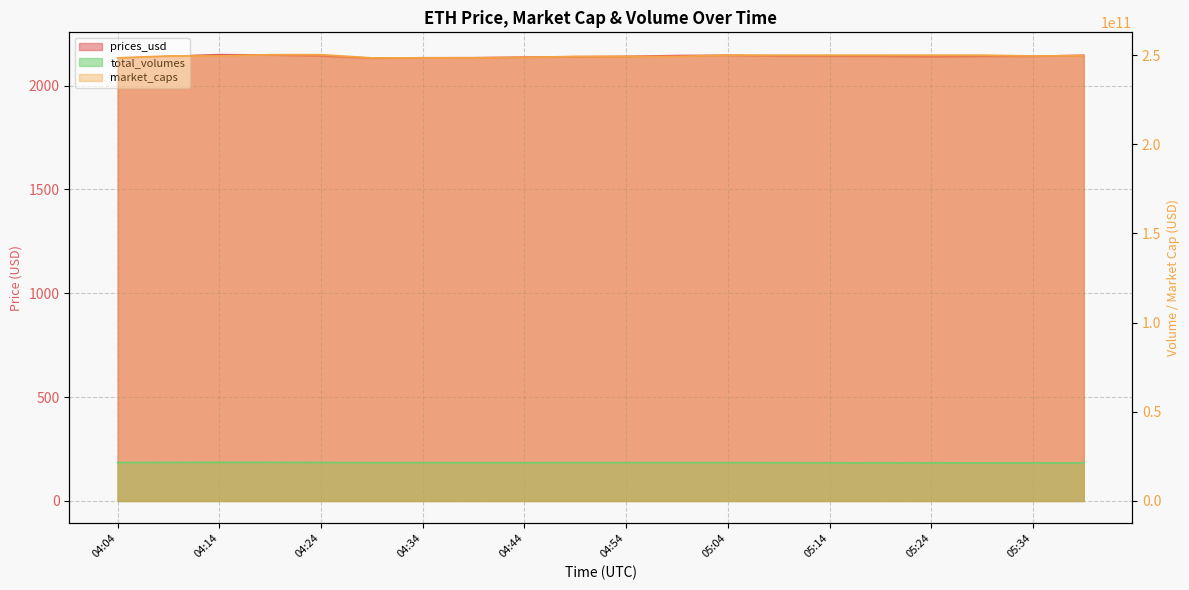

At which label does prices_usd first exceed 2141?

04:09